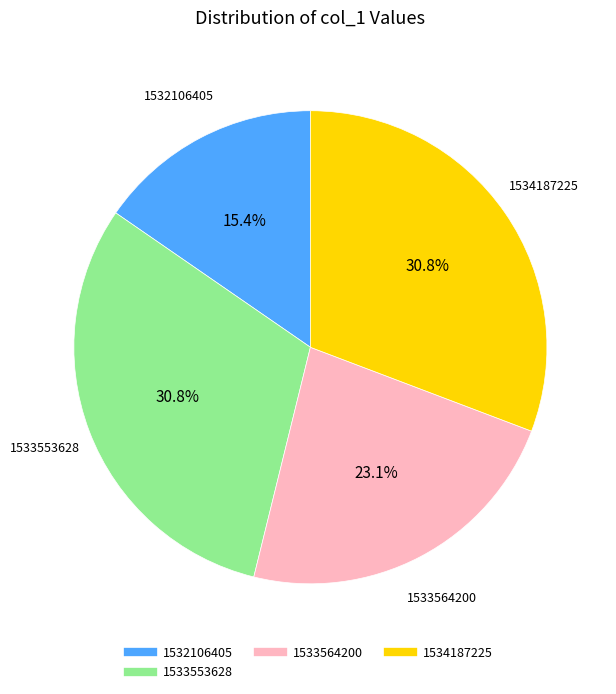

Is there a majority slice in this chart?

No